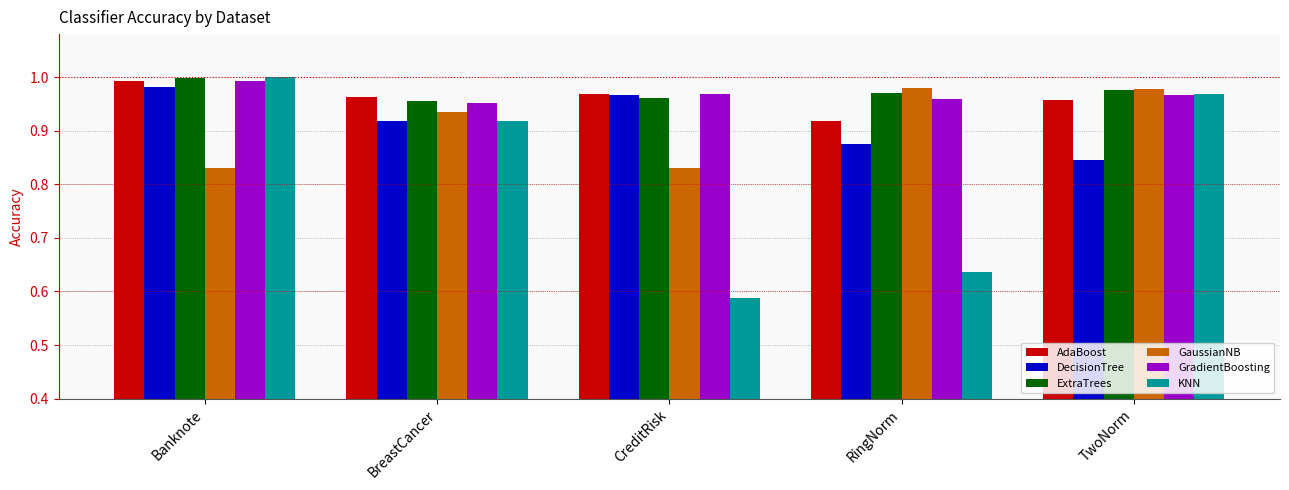

Which category has the highest value in the AdaBoost series?

Banknote